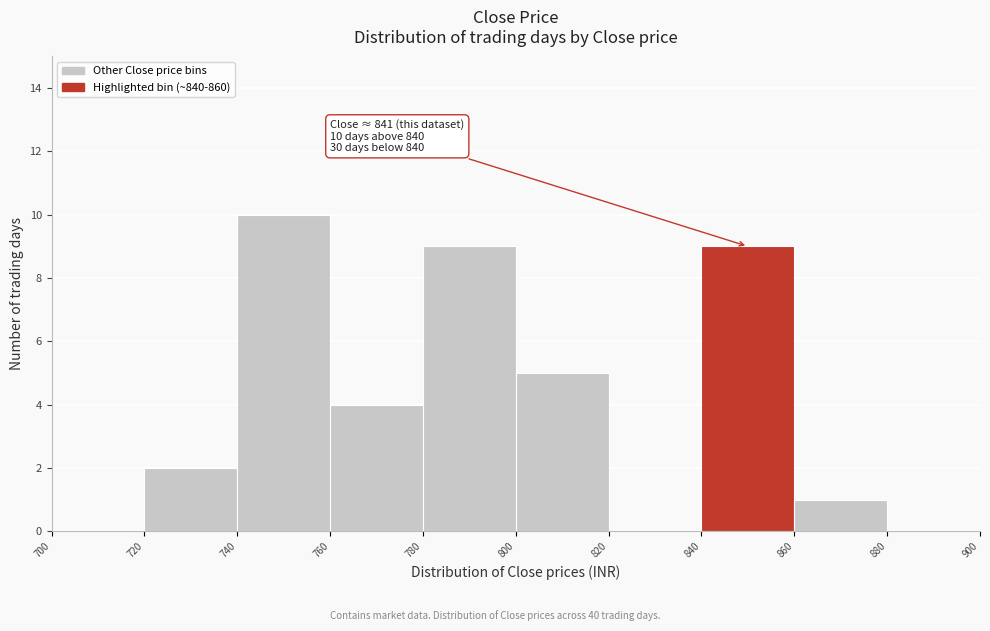

Which range on the x-axis has the tallest bar?

740 to 760